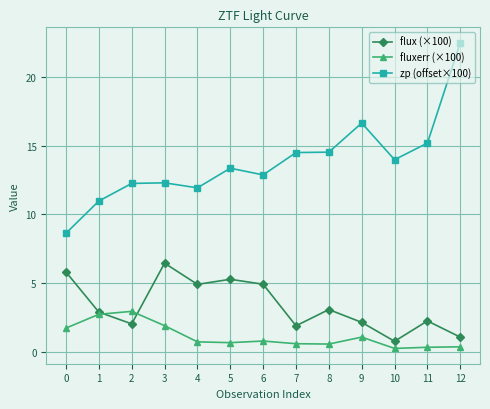

The flux (×100) series shows 2.2 at 11. True or false?

True